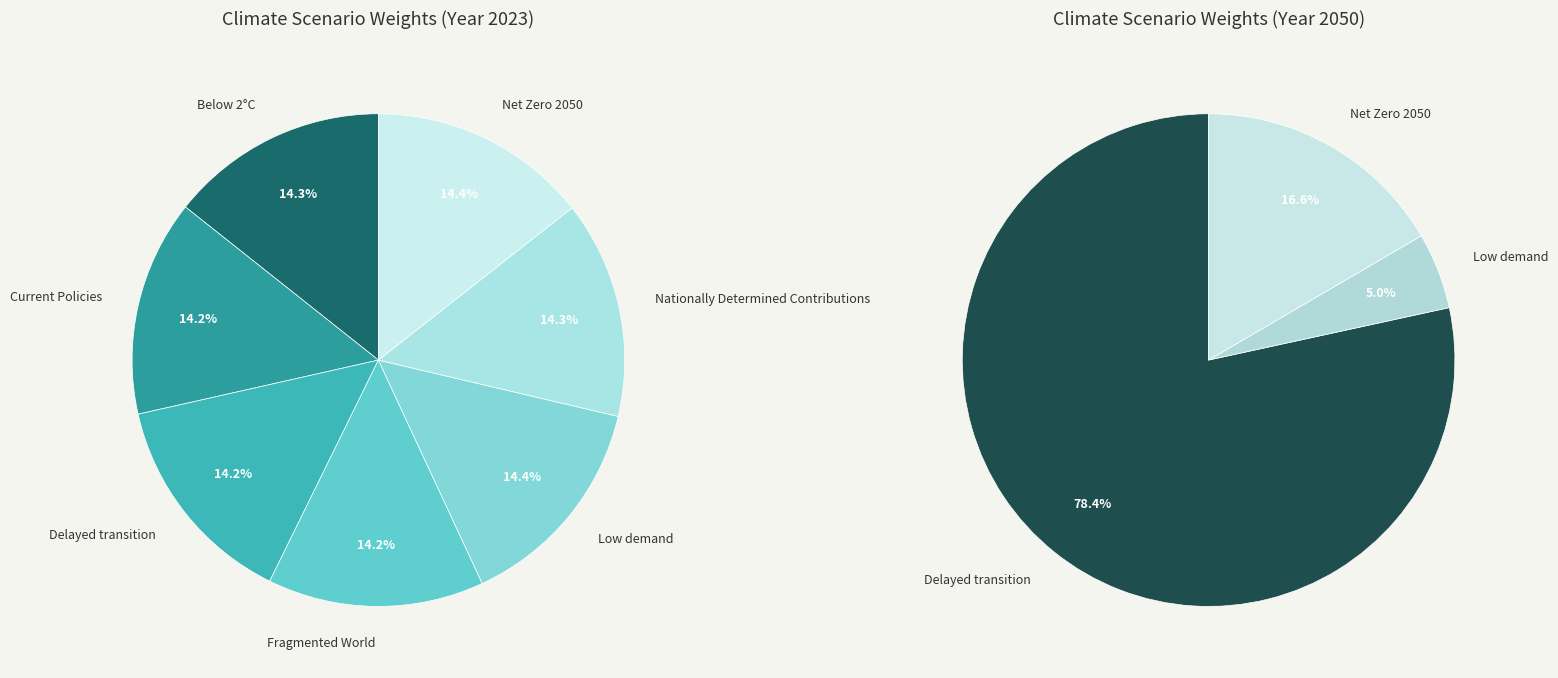

How many slices are in this pie chart?

7